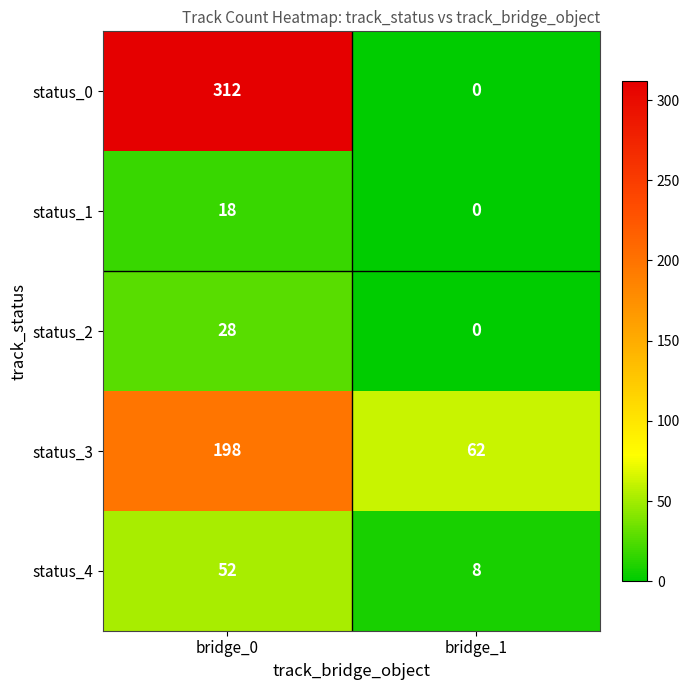

Count the number of categories in the chart.

2